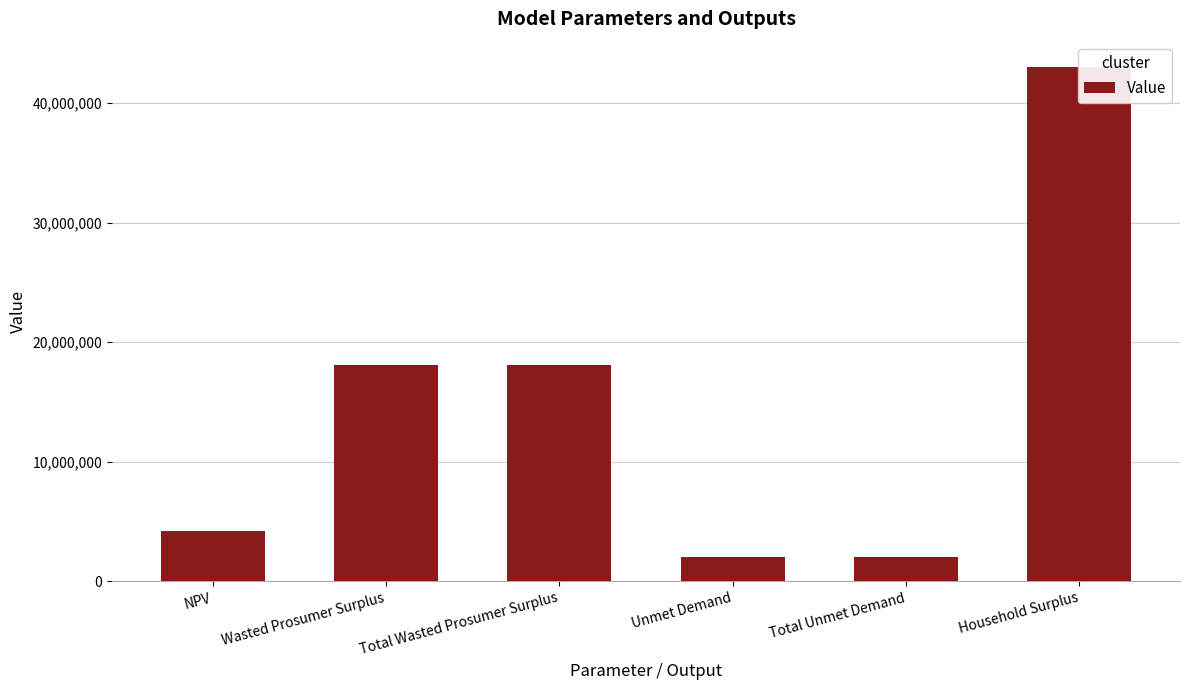

At which category does the chart reach its peak across all series?

Household Surplus